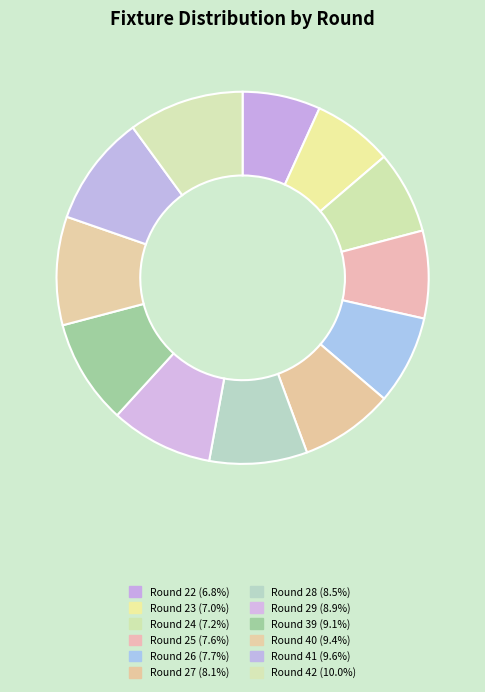

Is Round 23 the majority of the pie?

No